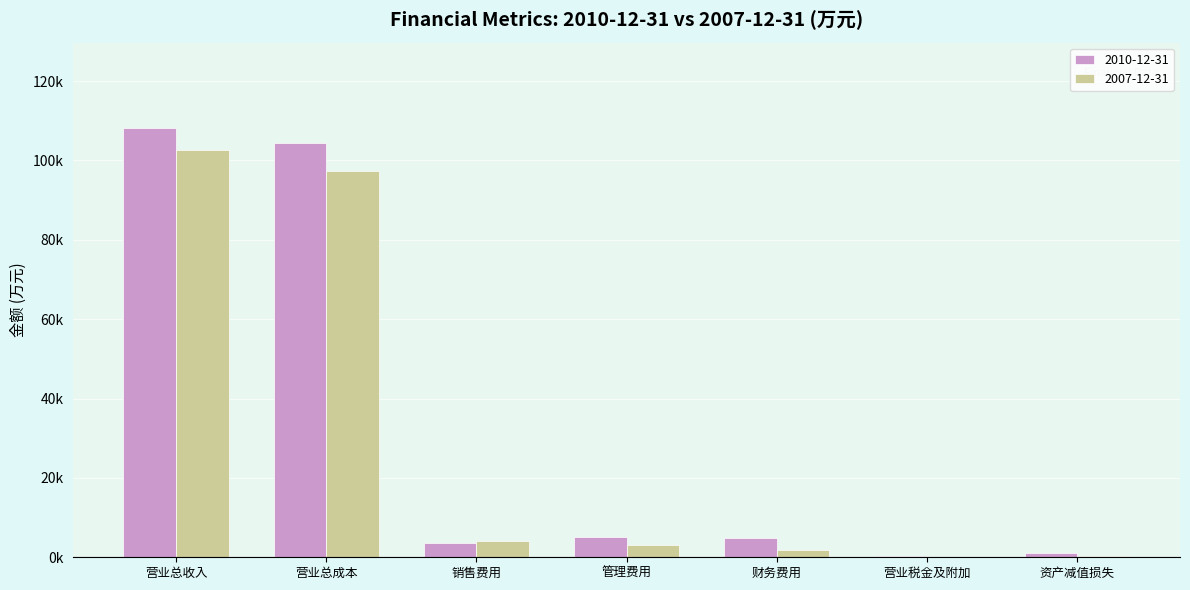

What are all the series names shown in the legend?

2010-12-31, 2007-12-31